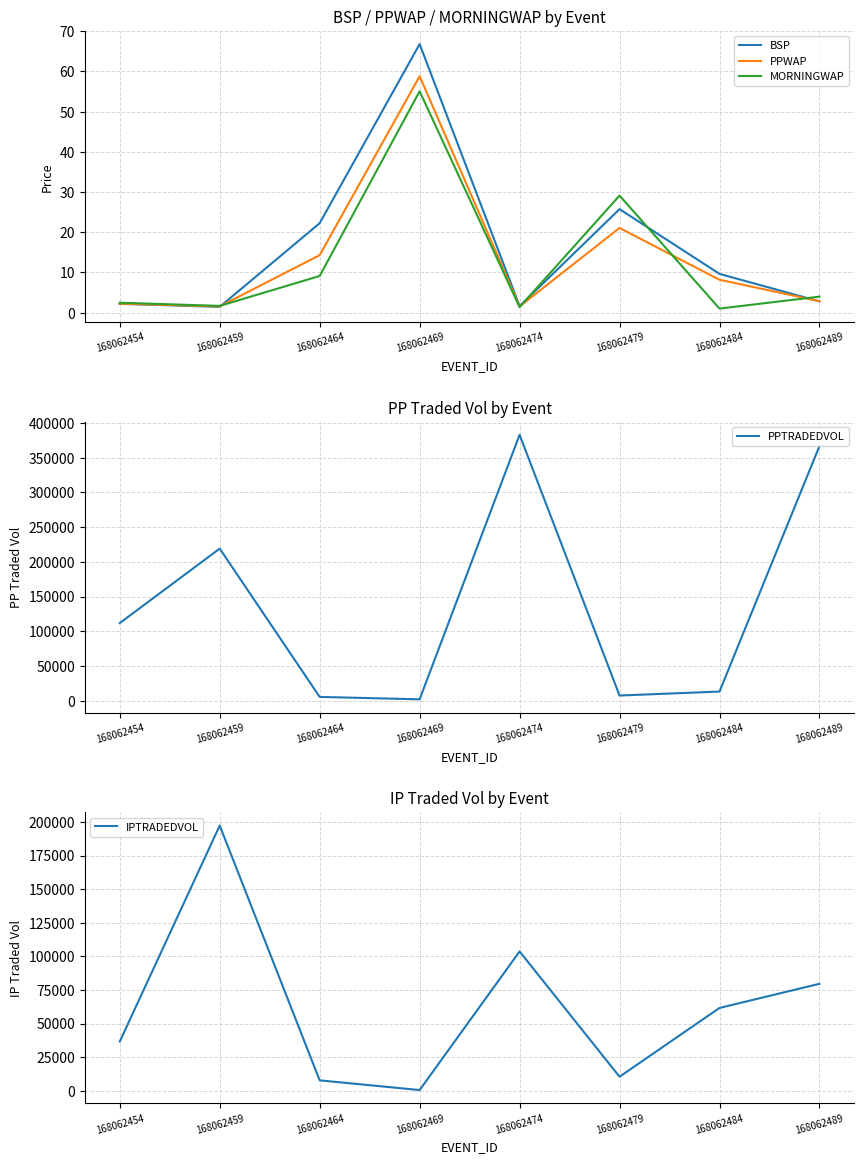

The IPTRADEDVOL series shows 40291.5 at 168062484. True or false?

False